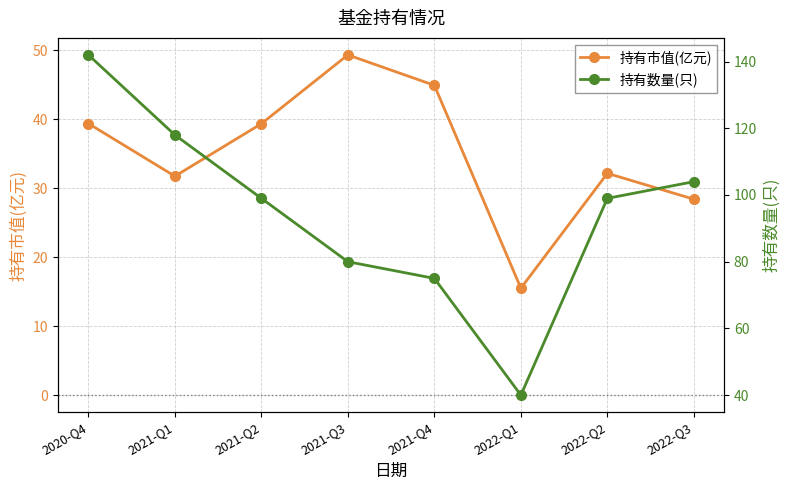

Rank the series by their maximum value, from highest to lowest.

持有数量(只), 持有市值(亿元)